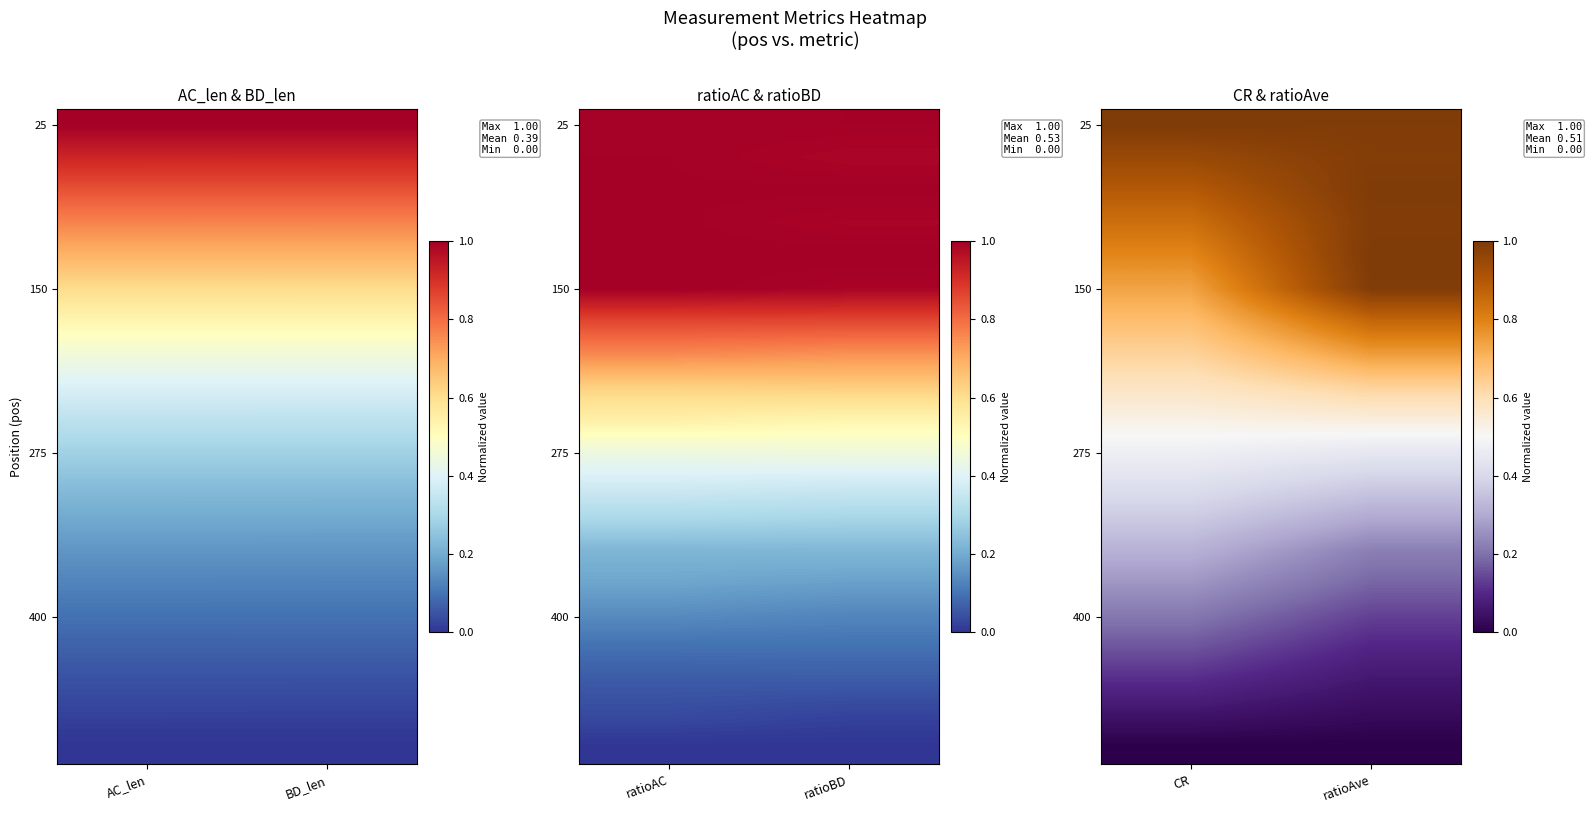

What is the total value across all series at CR?

10.0